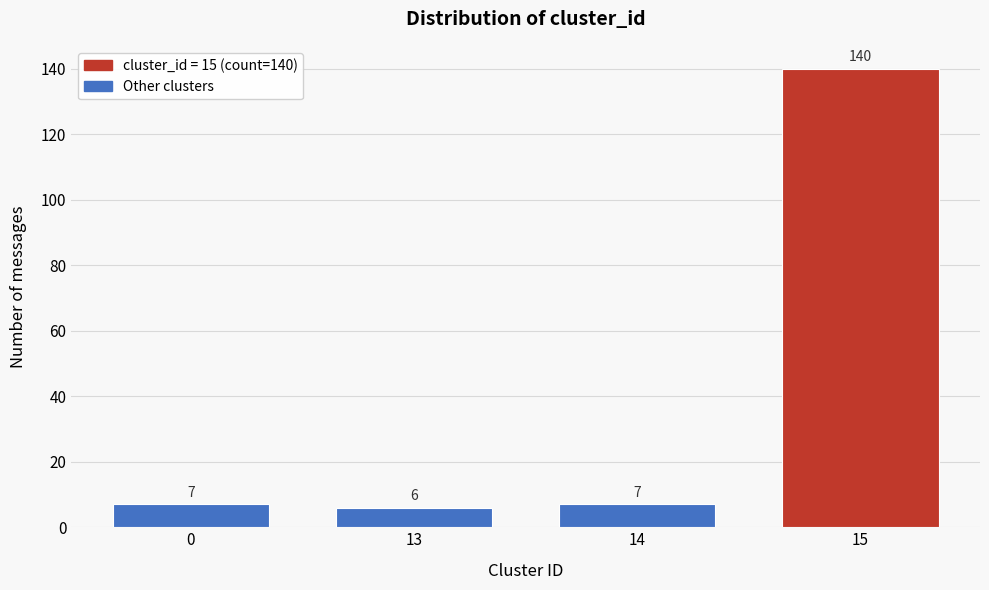

Reading left to right, what are all the values shown in this chart?

7	6	7	140